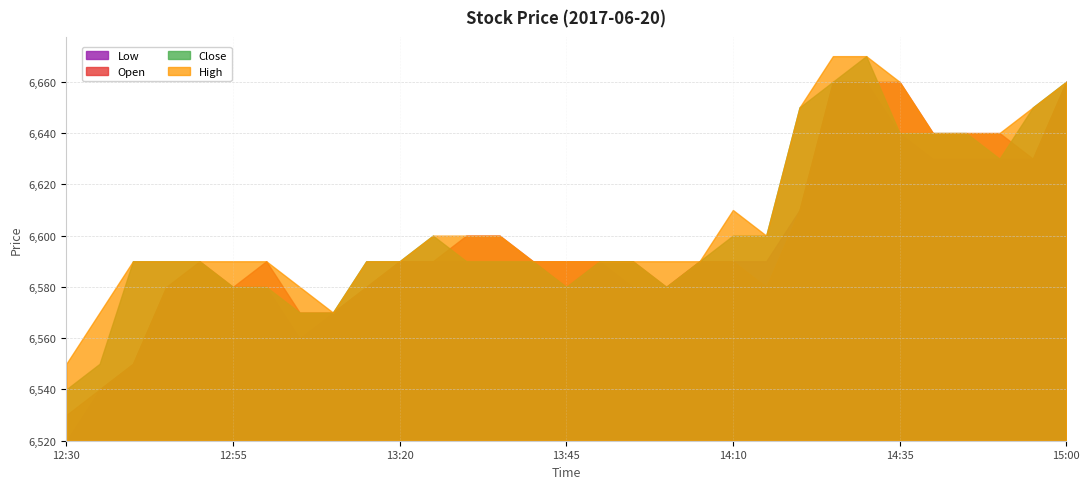

What is the label of the 14th point from the left?

13:35